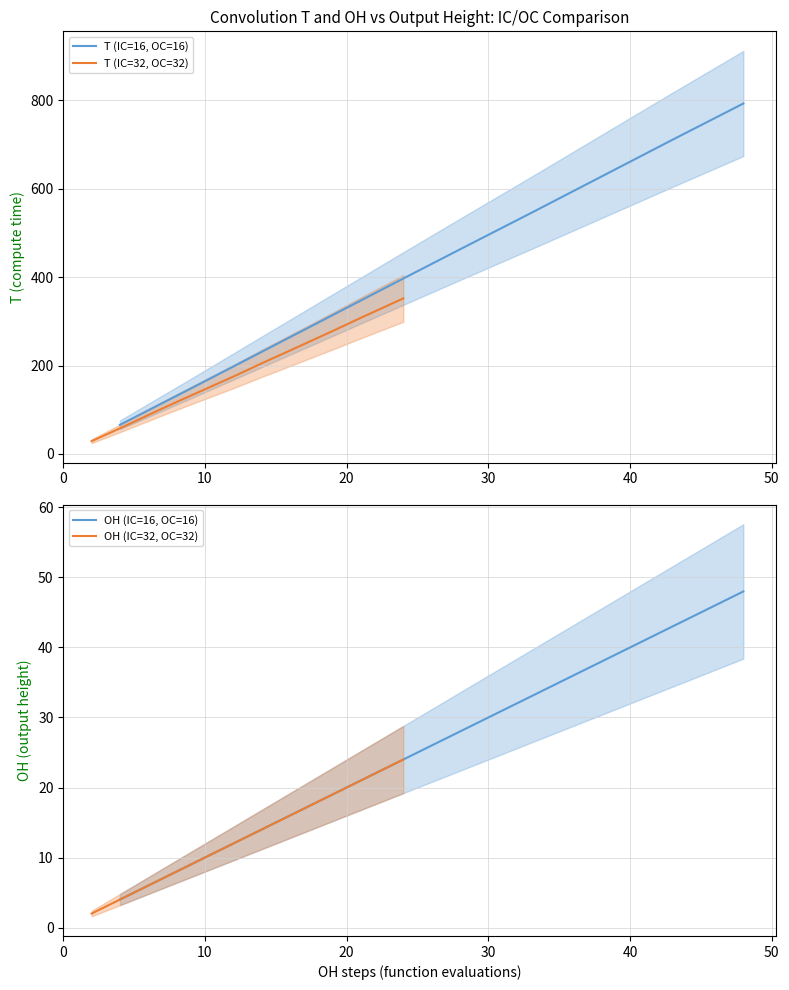

Is this an area chart (filled region under the line)?

No